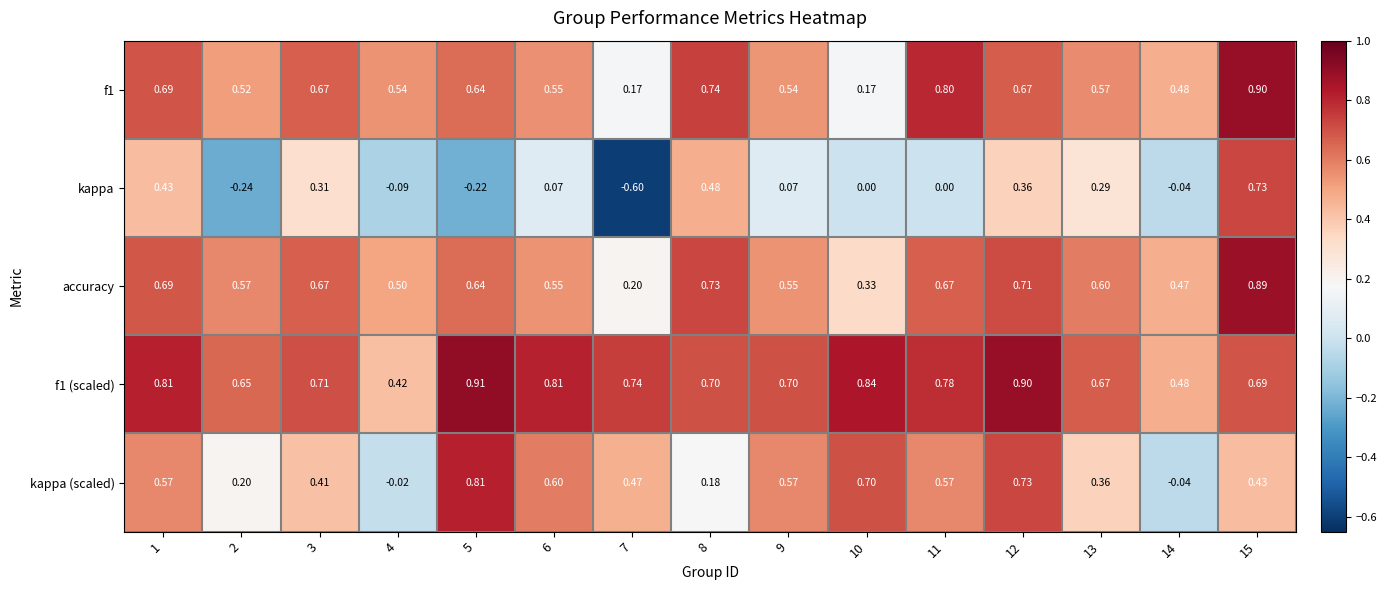

Is the value of f1 (scaled) at 4 greater than the value of accuracy at 8?

No